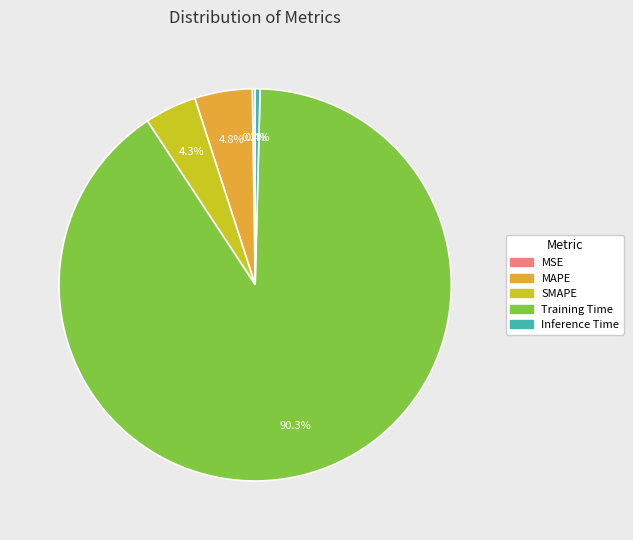

Combined, do Training Time and Inference Time account for over 50%?

Yes